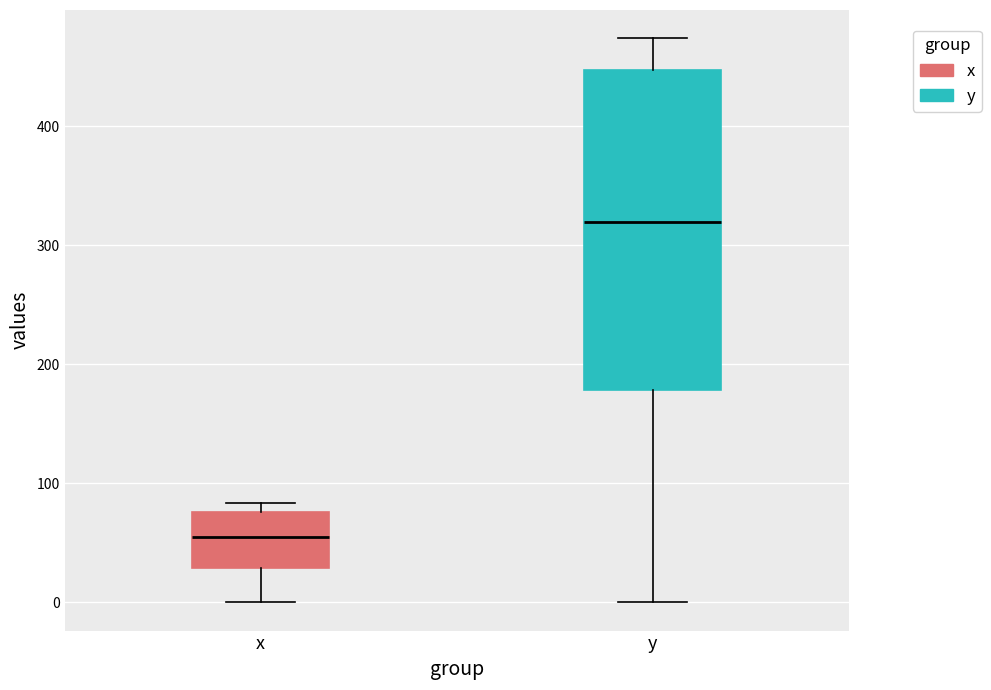

Reading left to right, transcribe this box plot: for each box, give where its median line is, the range the box spans, and where its two whiskers end, as read against the y-axis. The values are not printed on the chart, so give them approximately, as read against the axis.

x: median 60, box 30 to 80, whiskers 0 to 80 (just above the box's upper edge)
y: median 320, box 180 to 450, whiskers 0 to 470